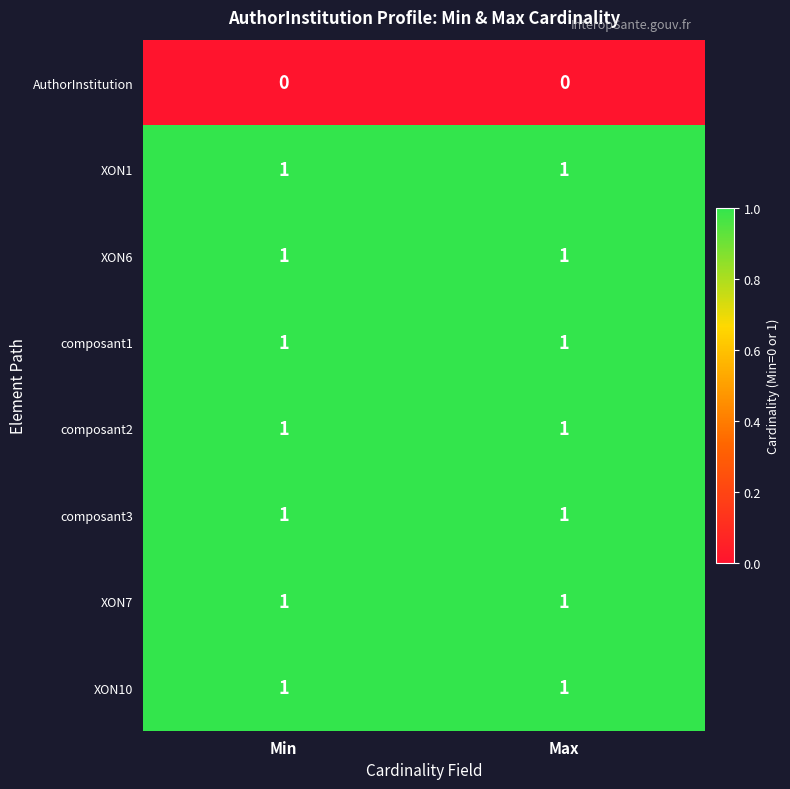

What is the total value across all series at Min?

7